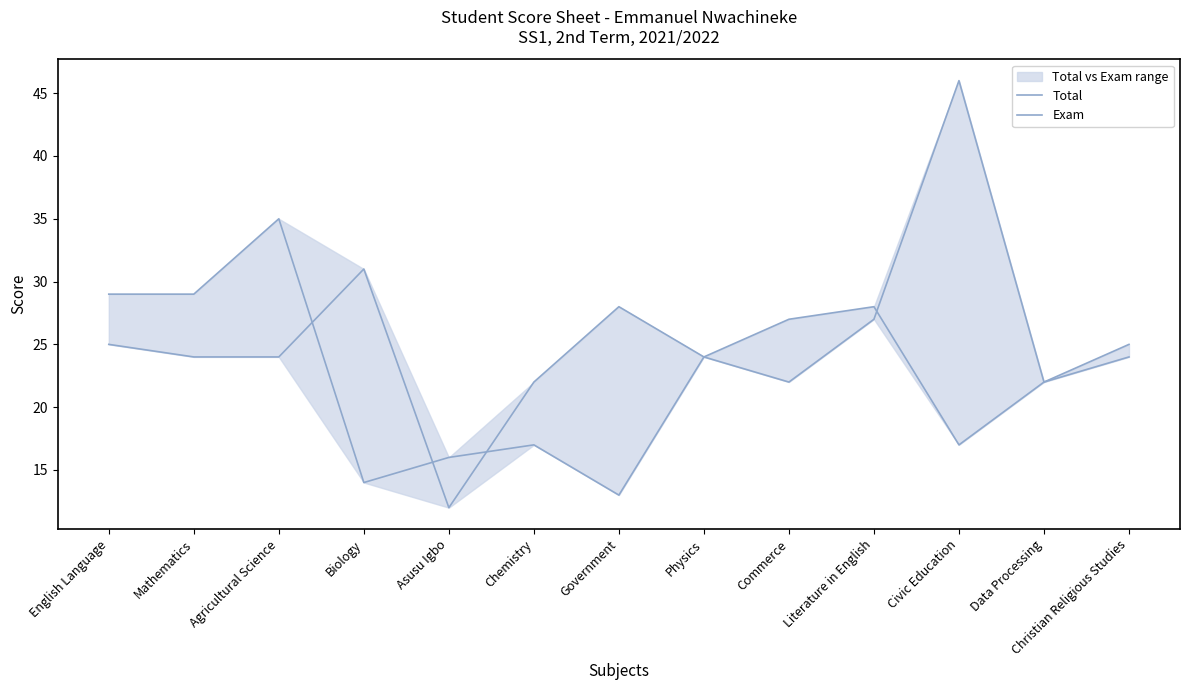

True or false: Exam has more than 1 interior local peaks.

True